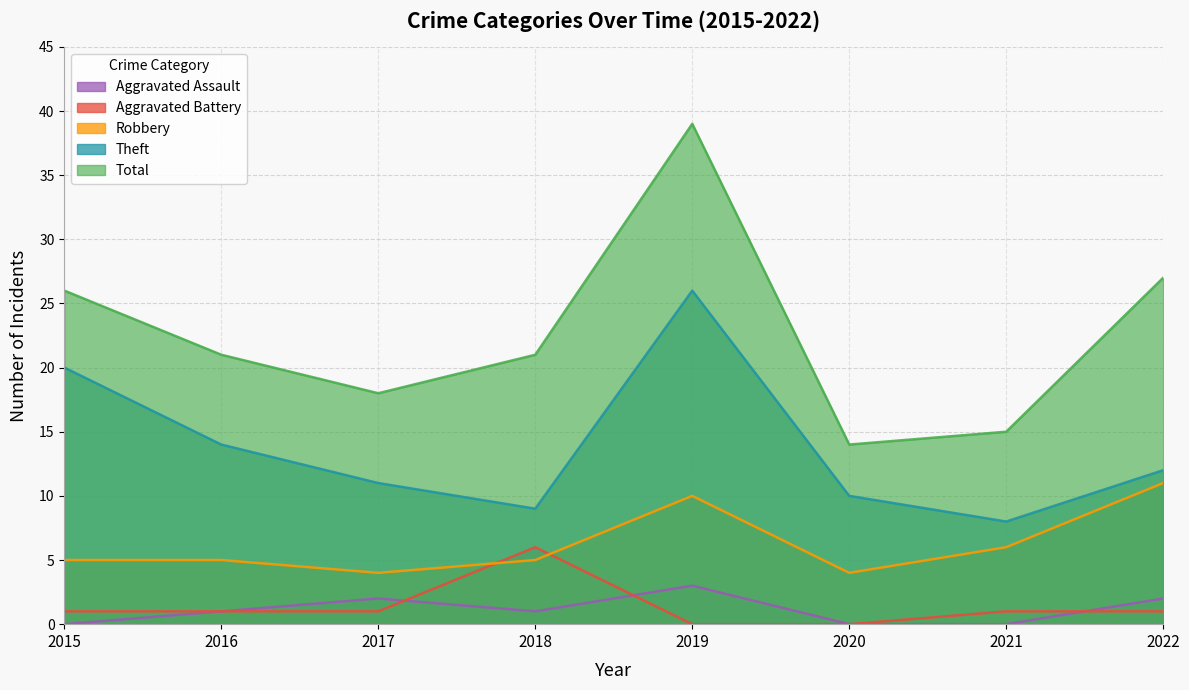

How many values in Aggravated Battery are above zero?

6